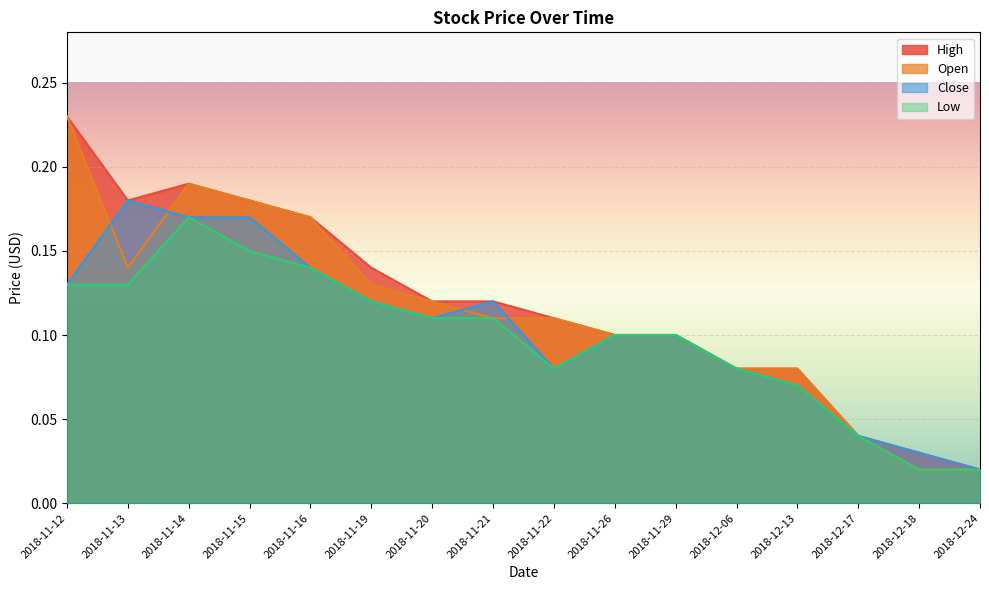

Where is the first local minimum for Low?

2018-11-22